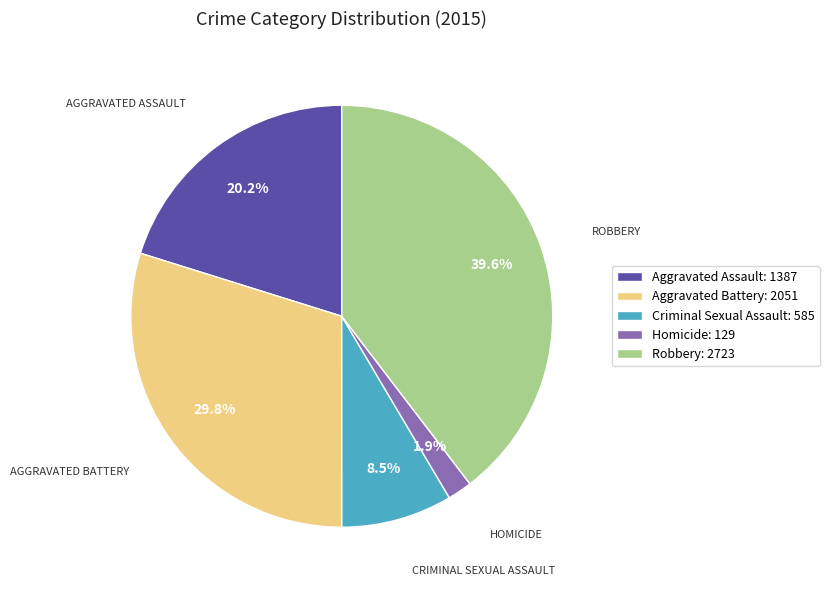

Rank the categories by value from lowest to highest.

Homicide, Criminal Sexual Assault, Aggravated Assault, Aggravated Battery, Robbery